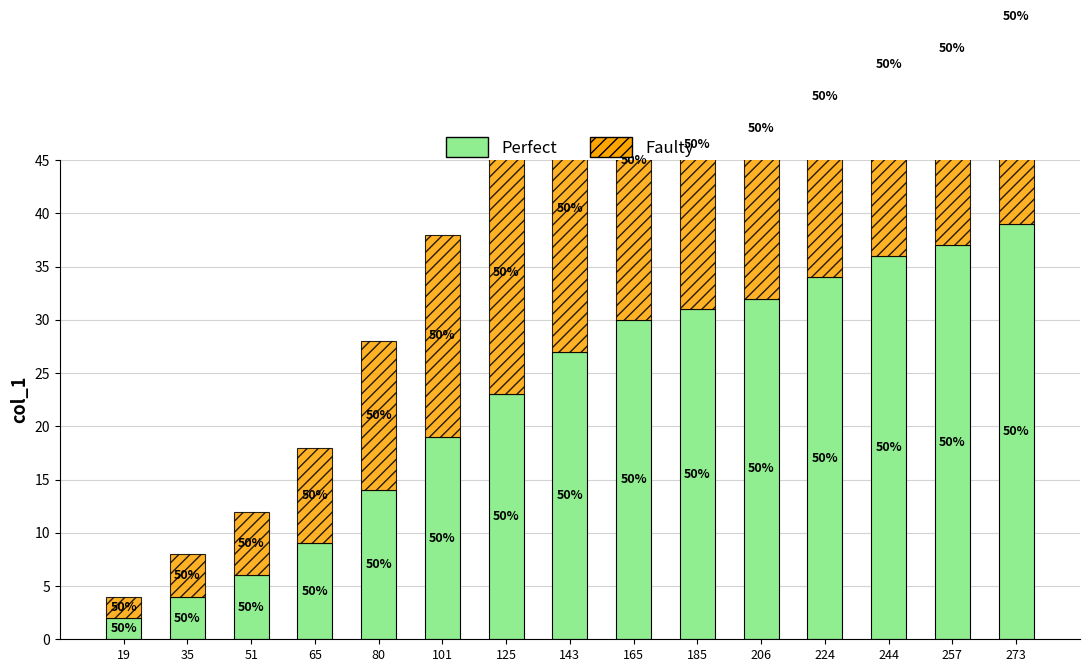

What is the difference between the Perfect values at 101 and 19?

17